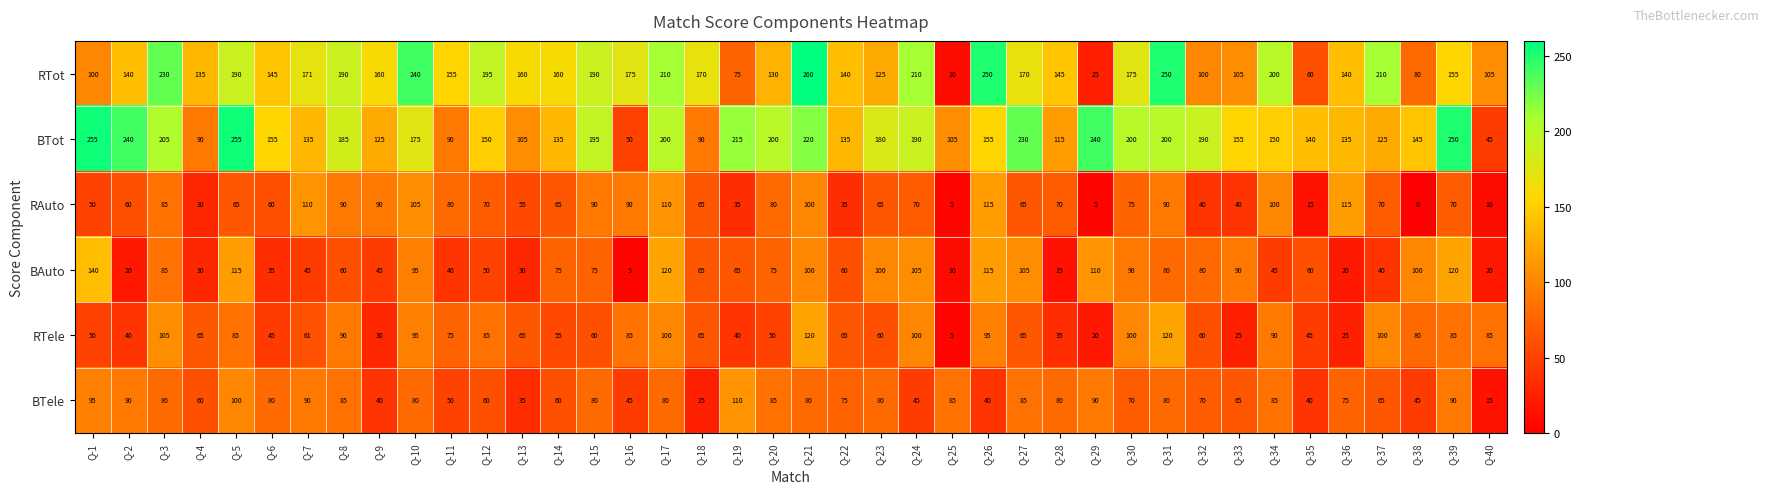

Rank the series at Q-20 from highest to lowest value.

BTot, RTot, BTele, RAuto, BAuto, RTele